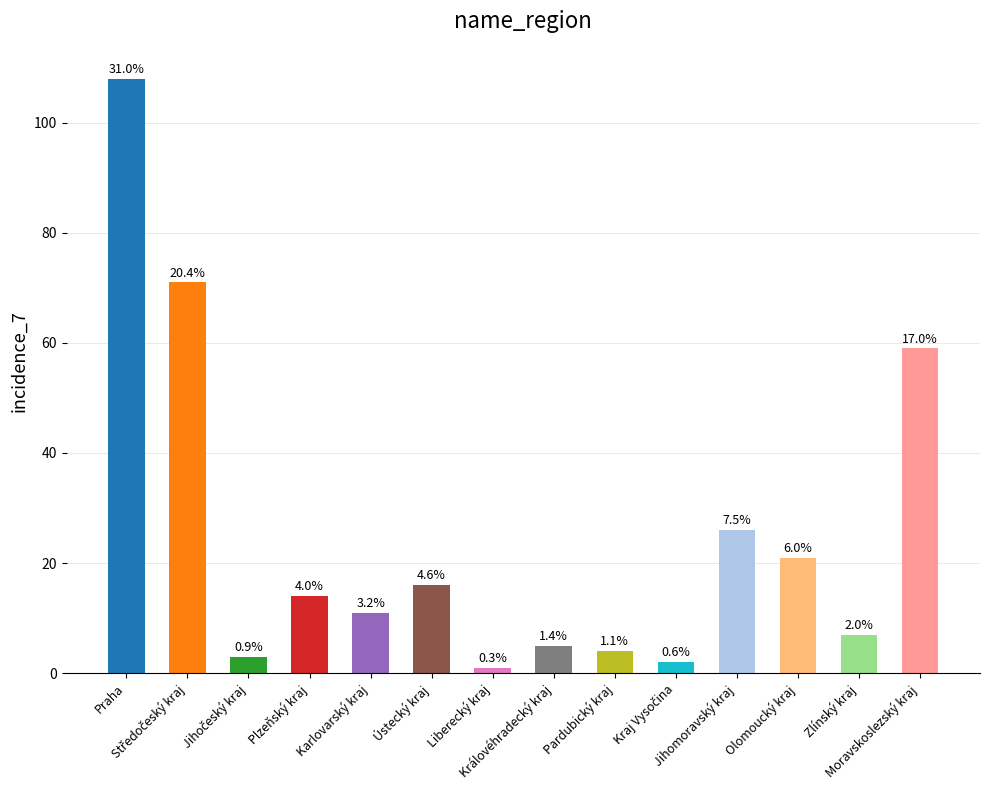

What is the approximate value at Praha?

108